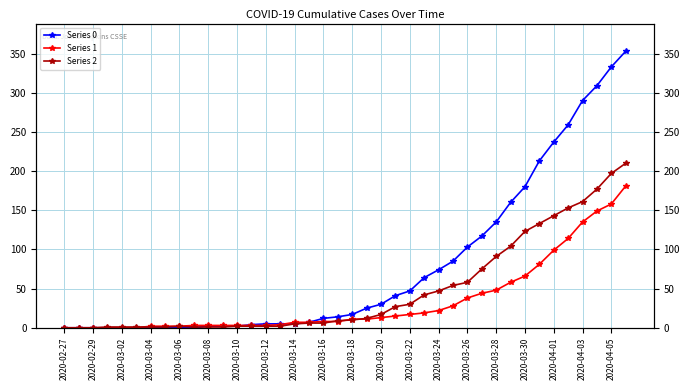

The value of Series 0 at 2020-03-26 is 103. True or false?

True